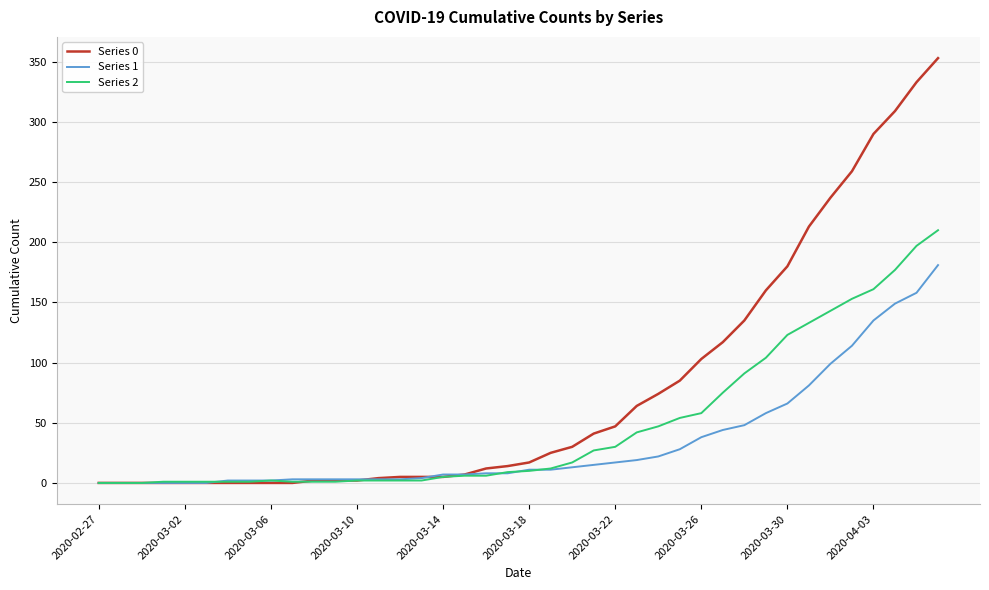

What is the maximum value for Series 2?

210